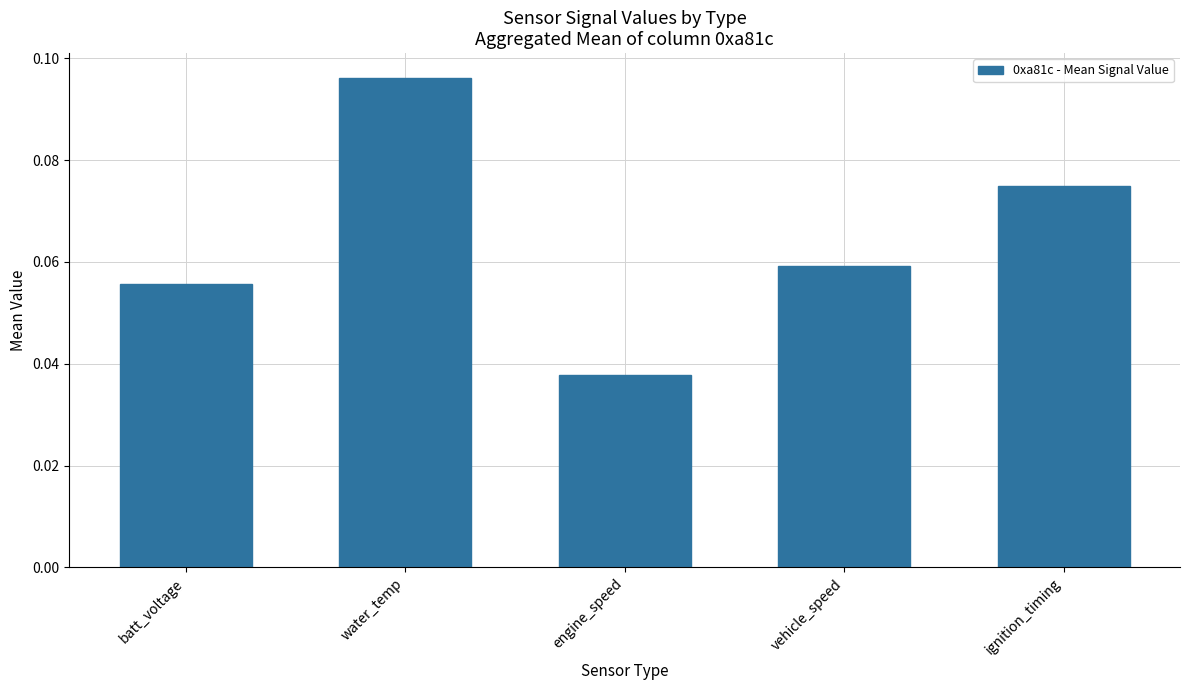

The chart shows a value of 0.0 at ignition_timing. True or false?

False